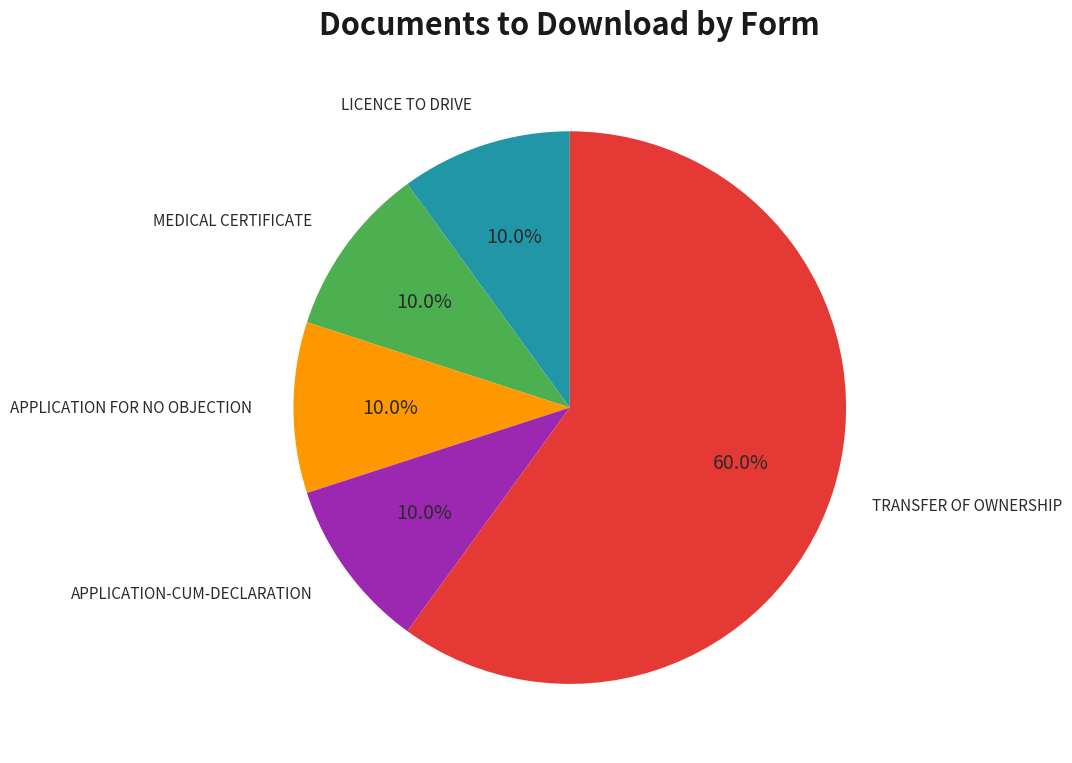

To the nearest percent, what percentage of the pie is APPLICATION-CUM-DECLARATION?

10%